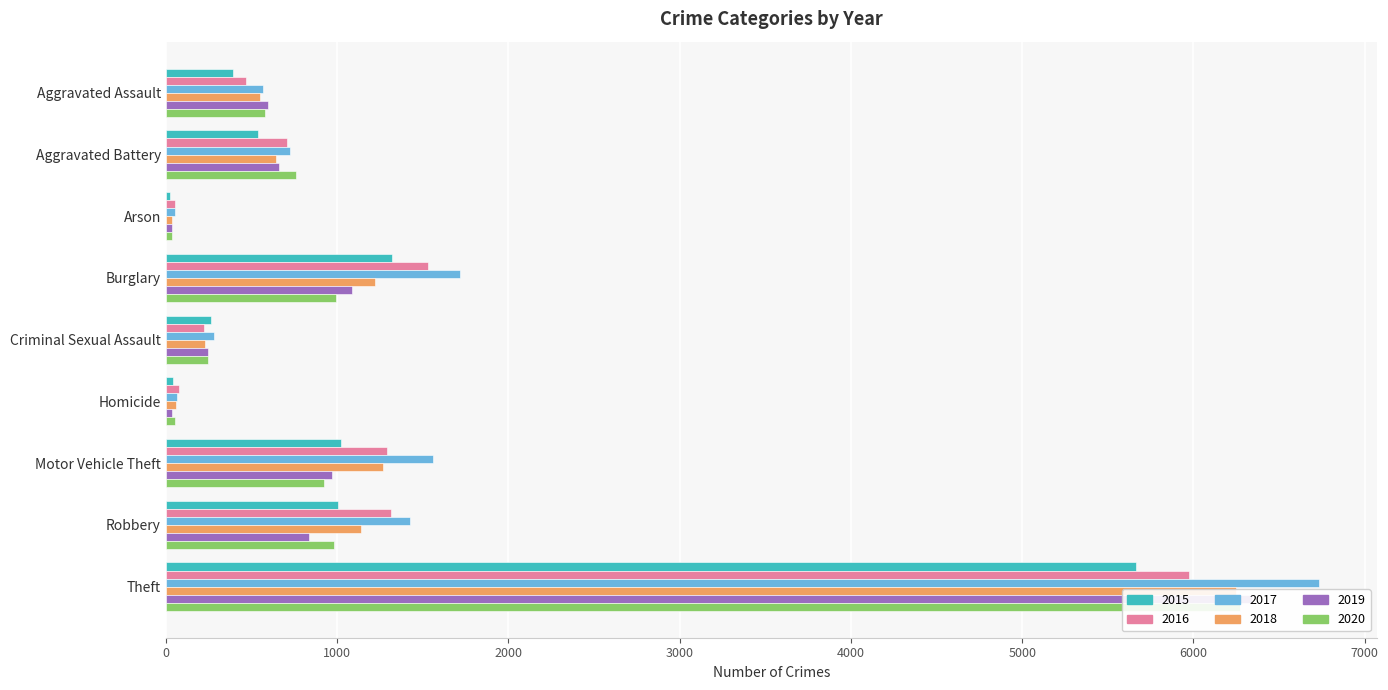

What is the difference between the maximum and minimum values in the 2020 series?

6235